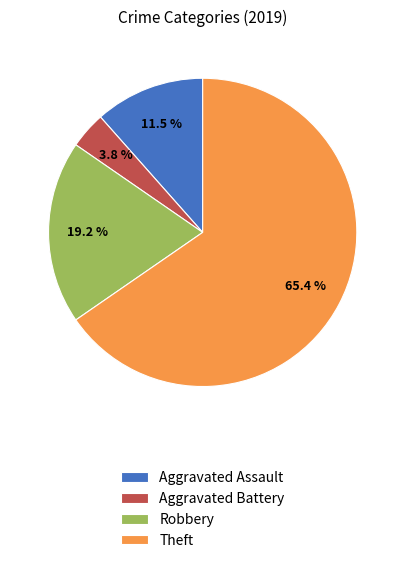

To the nearest percent, what percentage of the pie is Aggravated Battery?

4%